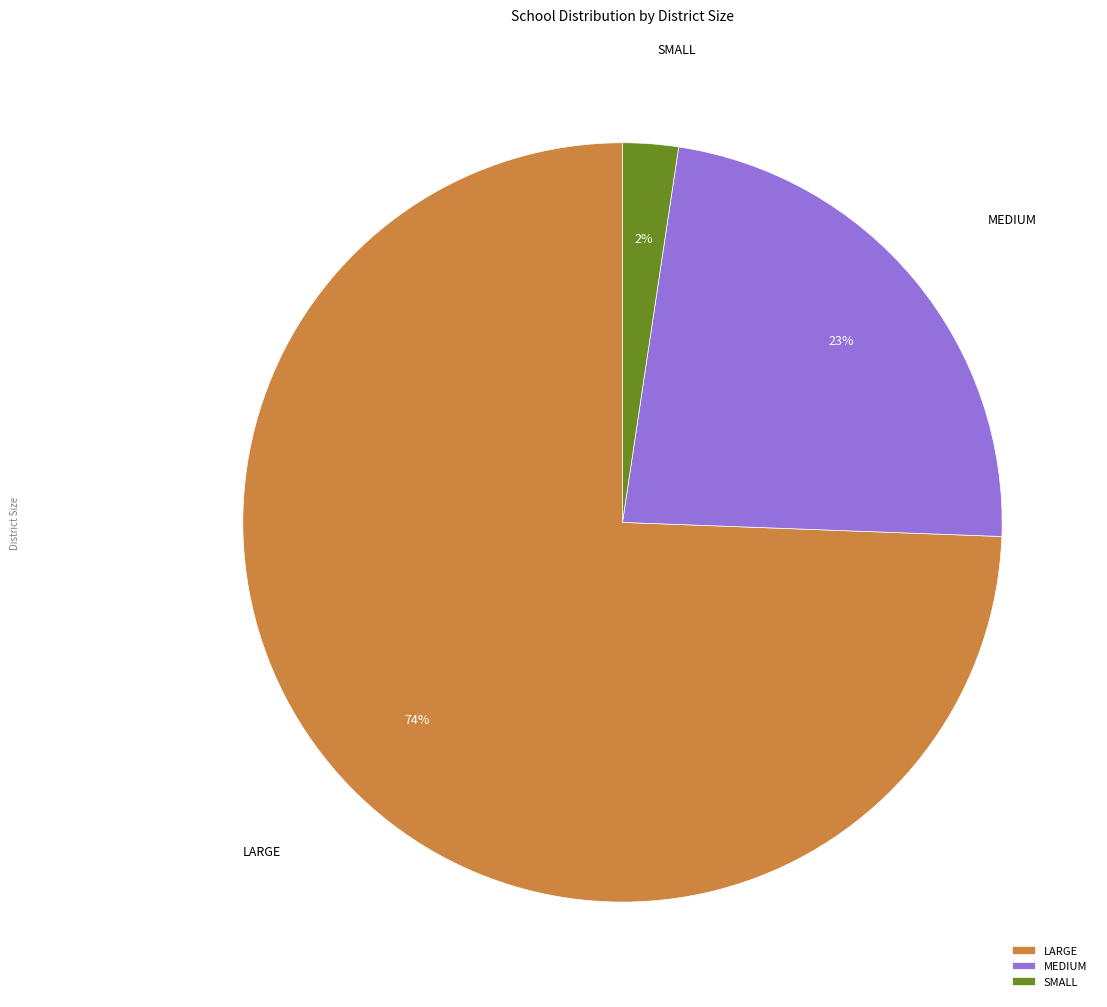

To the nearest percent, what is the combined percentage of MEDIUM and LARGE?

98%